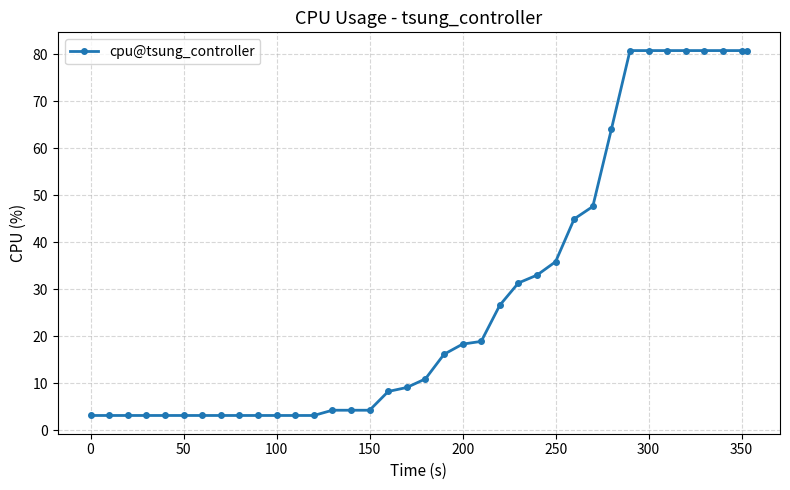

What is the value of the 10th point from the left?

3.2